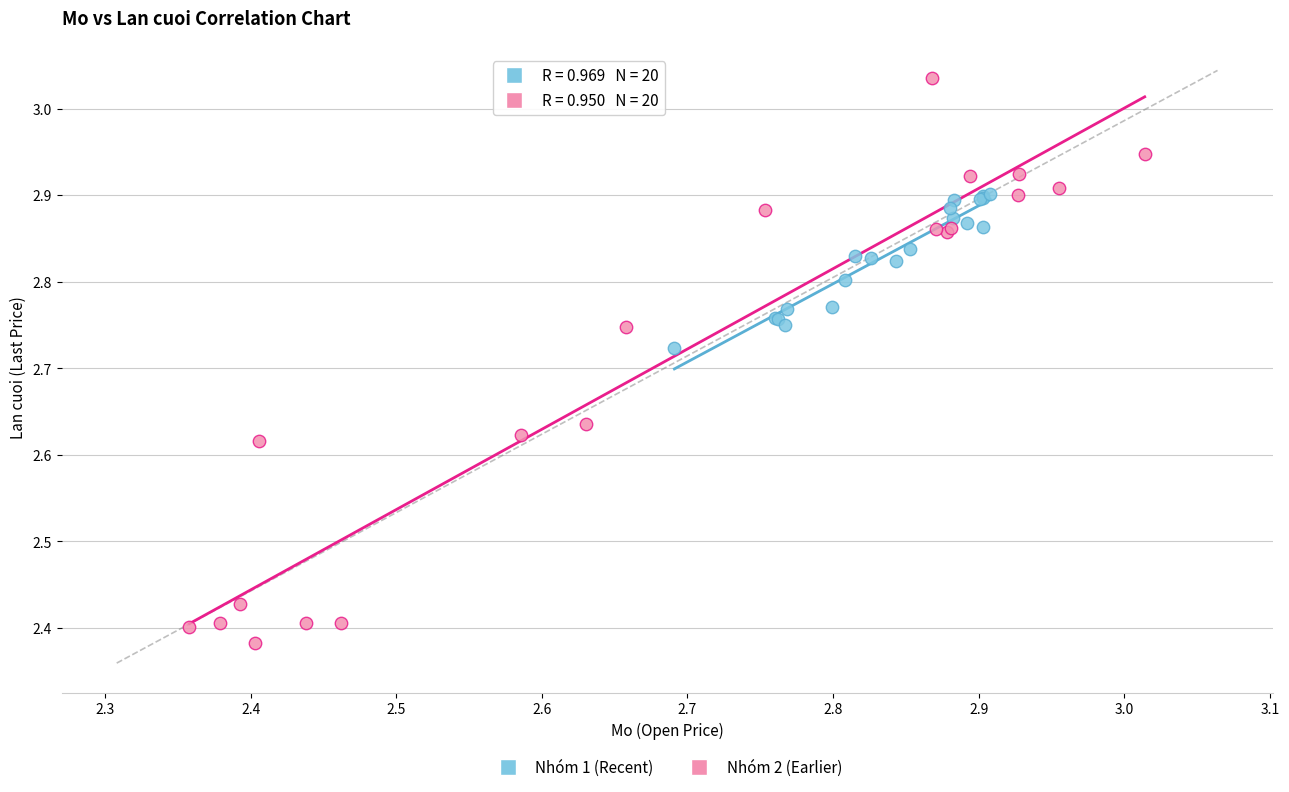

Which series has the widest spread of Y values?

Nhóm 2 (Earlier)